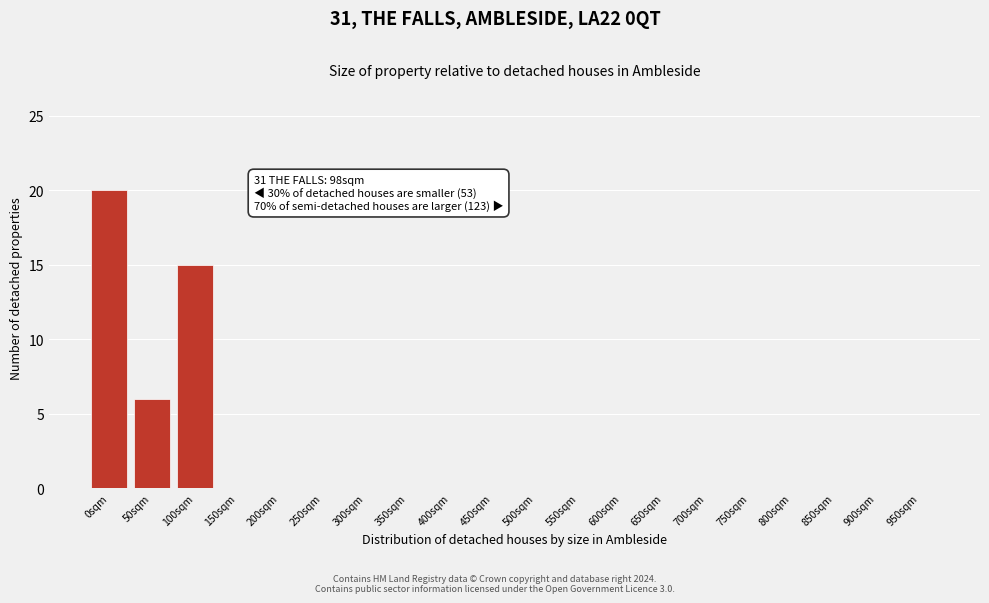

Reading left to right, extract all data points from this chart.

0sqm=20	50sqm=6	100sqm=15	150sqm=0	200sqm=0	250sqm=0	300sqm=0	350sqm=0	400sqm=0	450sqm=0	500sqm=0	550sqm=0	600sqm=0	650sqm=0	700sqm=0	750sqm=0	800sqm=0	850sqm=0	900sqm=0	950sqm=0